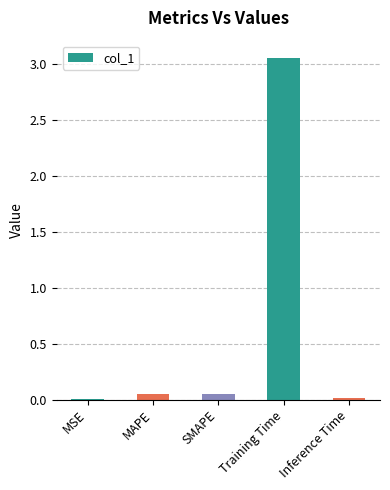

Which category has the highest value across all series?

Training Time